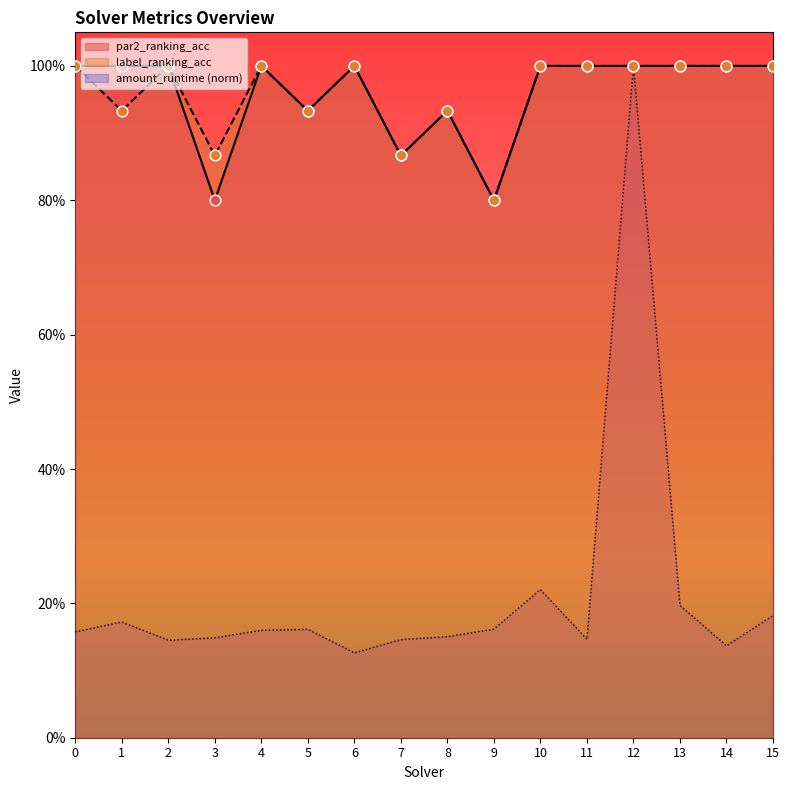

What is the total value across all series at 12?

3.0